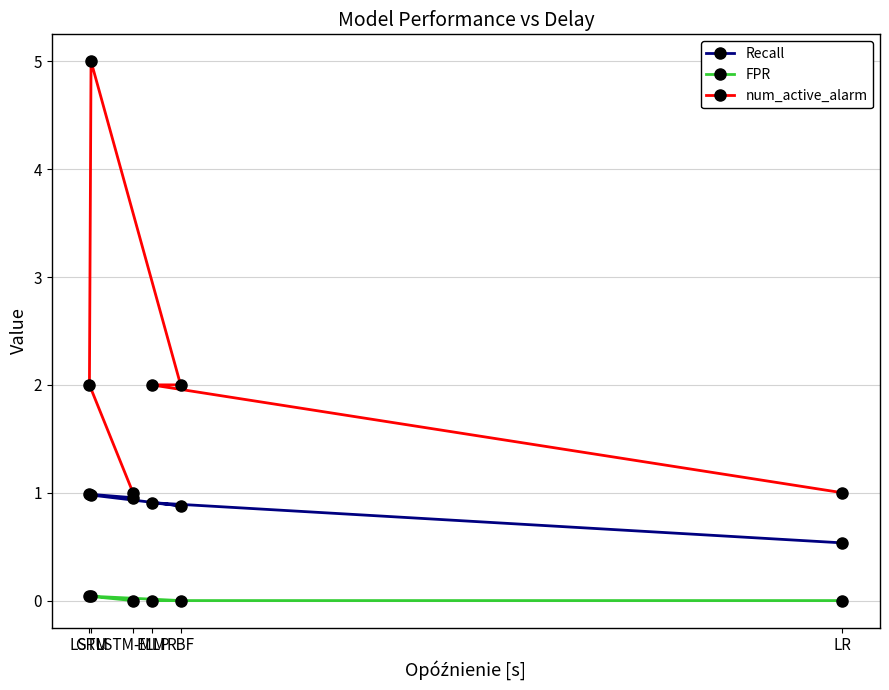

Which series has the largest range (max minus min)?

num_active_alarm